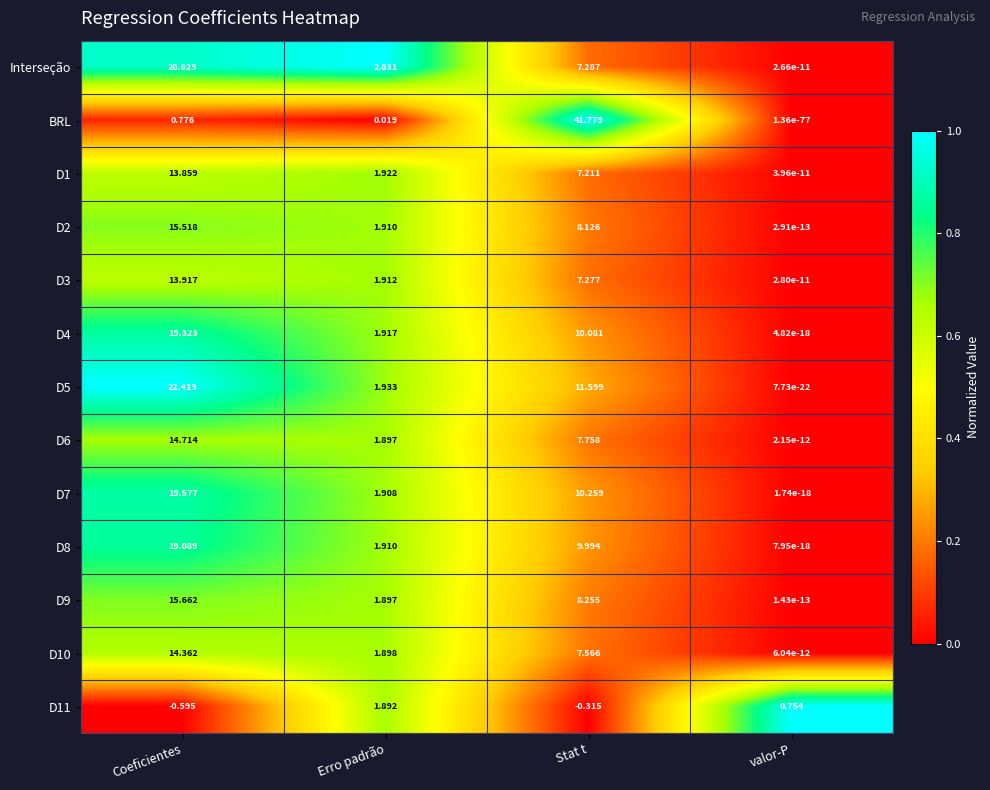

List the labels in order of D1 value, largest first.

Coeficientes, Stat t, Erro padrão, valor-P